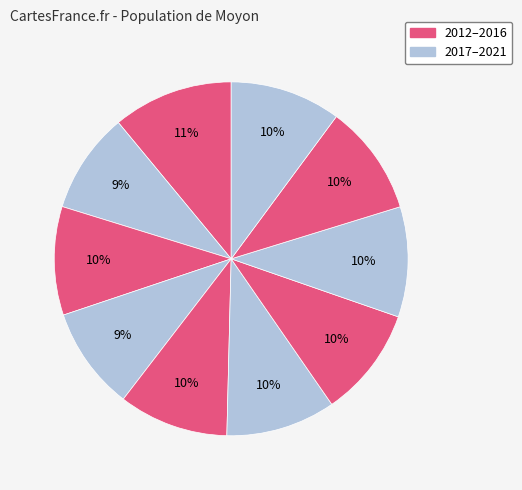

How many slices are in this pie chart?

10